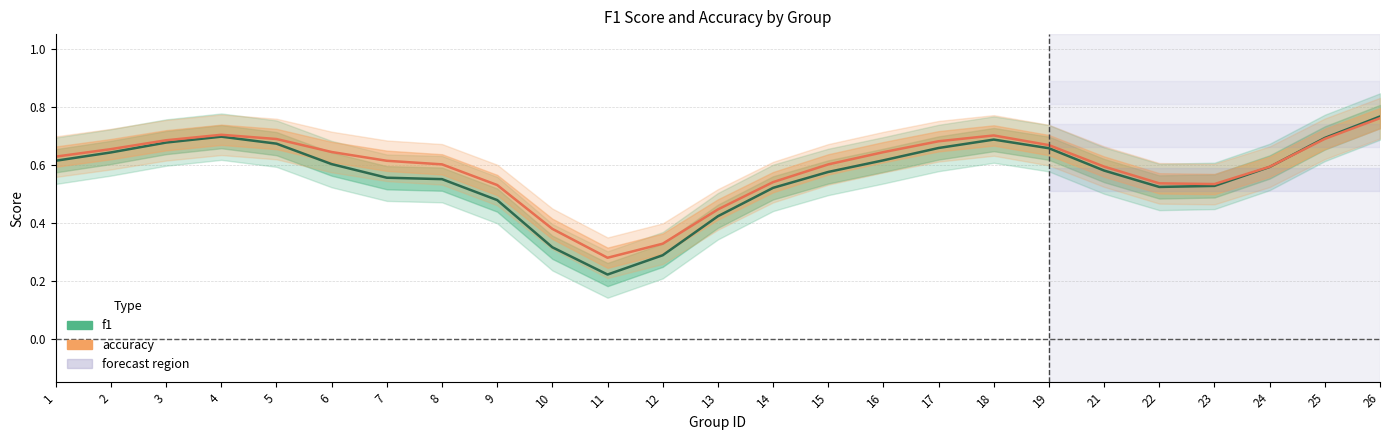

What is the difference between the f1 values at 2 and 9?

0.2